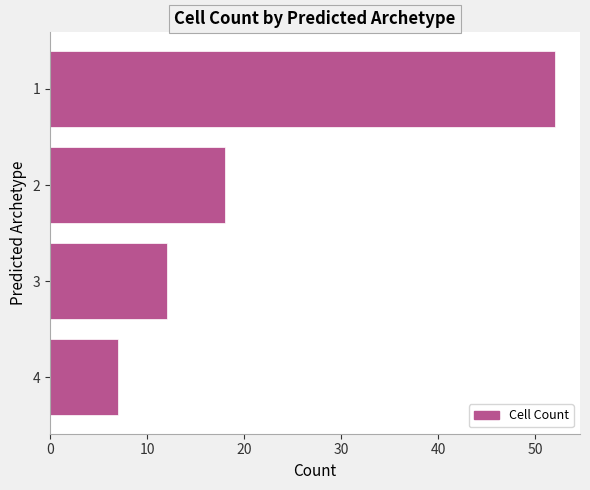

Read the value at 2, to the nearest 10.

20